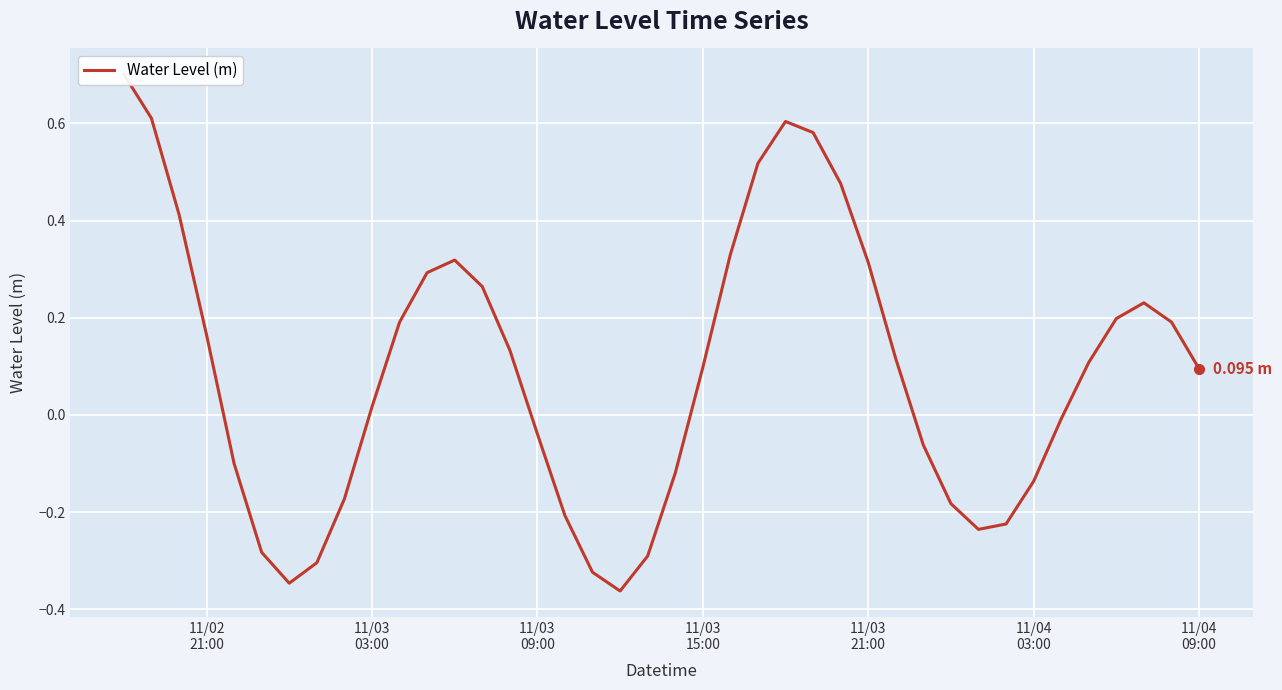

How many points are lower than both their immediate neighbors (excluding endpoints)?

3